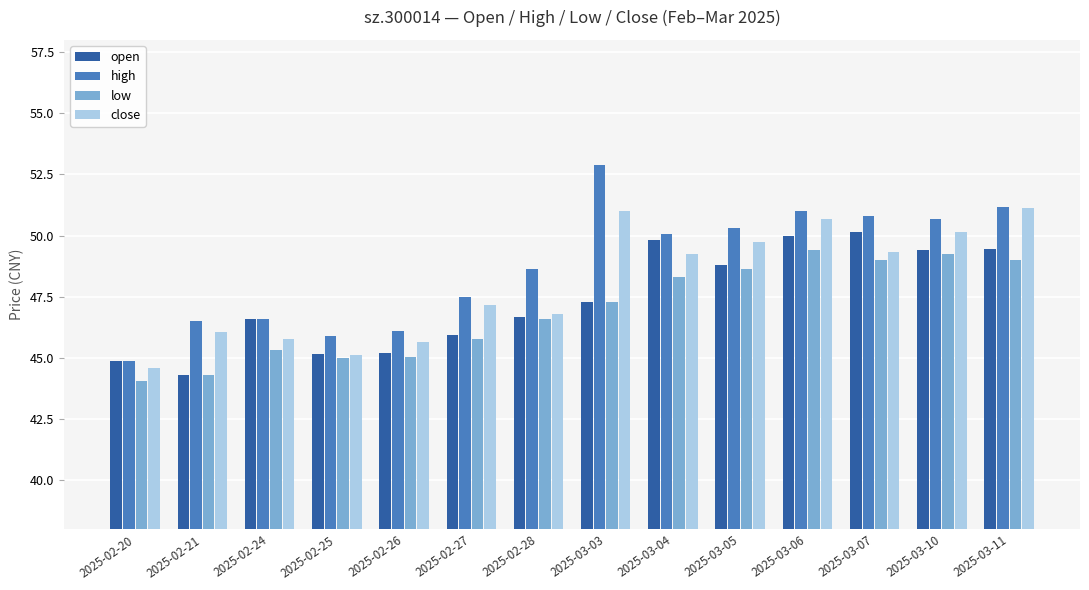

What are all the series names shown in the legend?

open, high, low, close